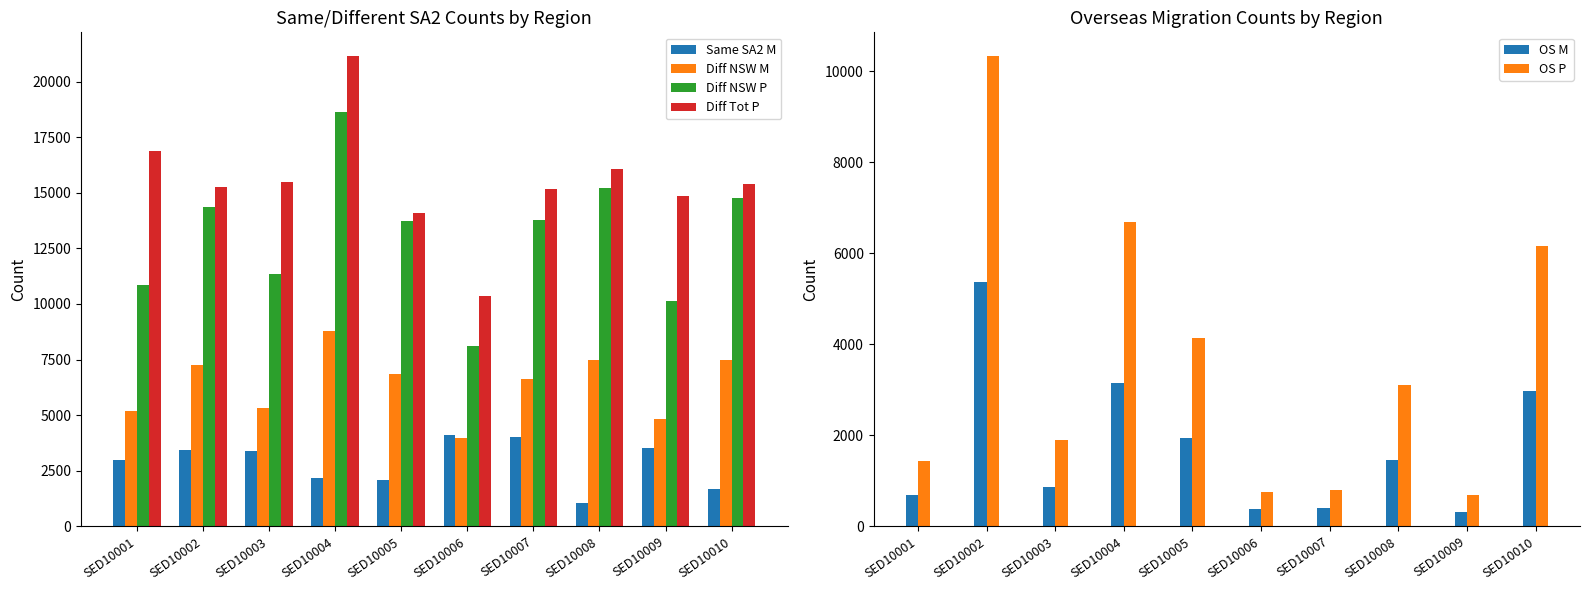

The Diff Tot P series shows 8551 at SED10009. True or false?

False